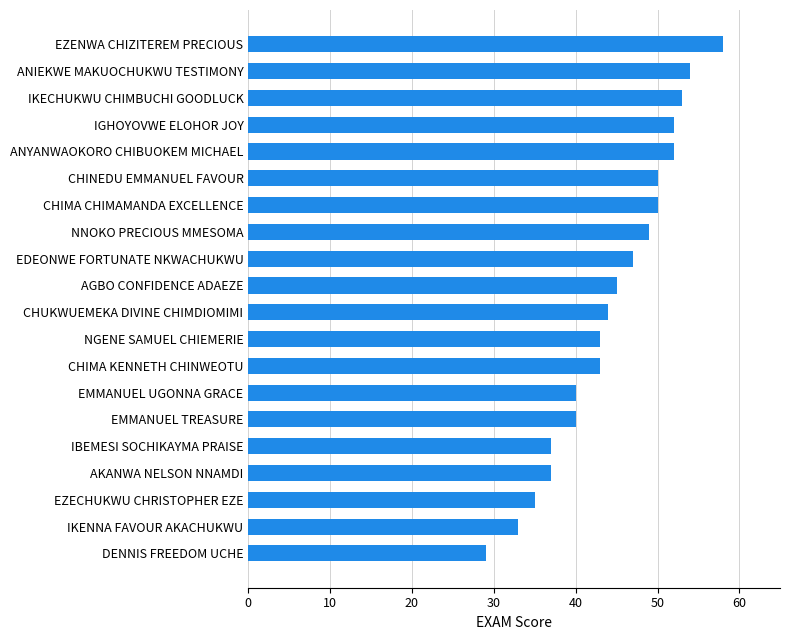

Approximately how many times larger is the value at AGBO CONFIDENCE ADAEZE compared to EMMANUEL UGONNA GRACE?

1.1